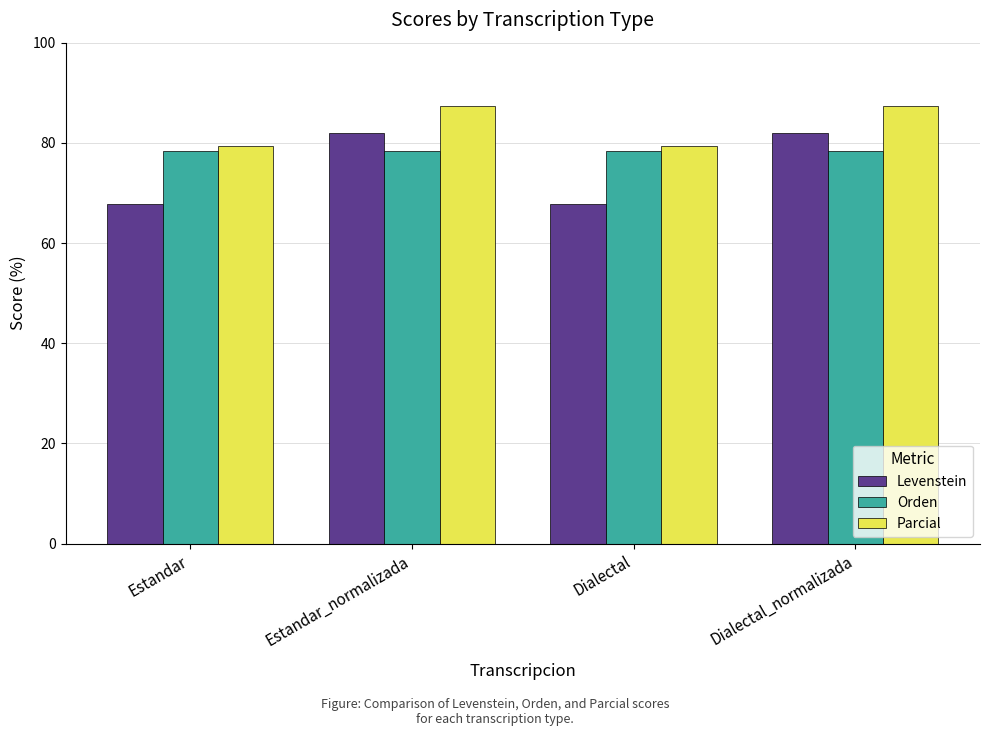

Does the chart contain any negative values?

No